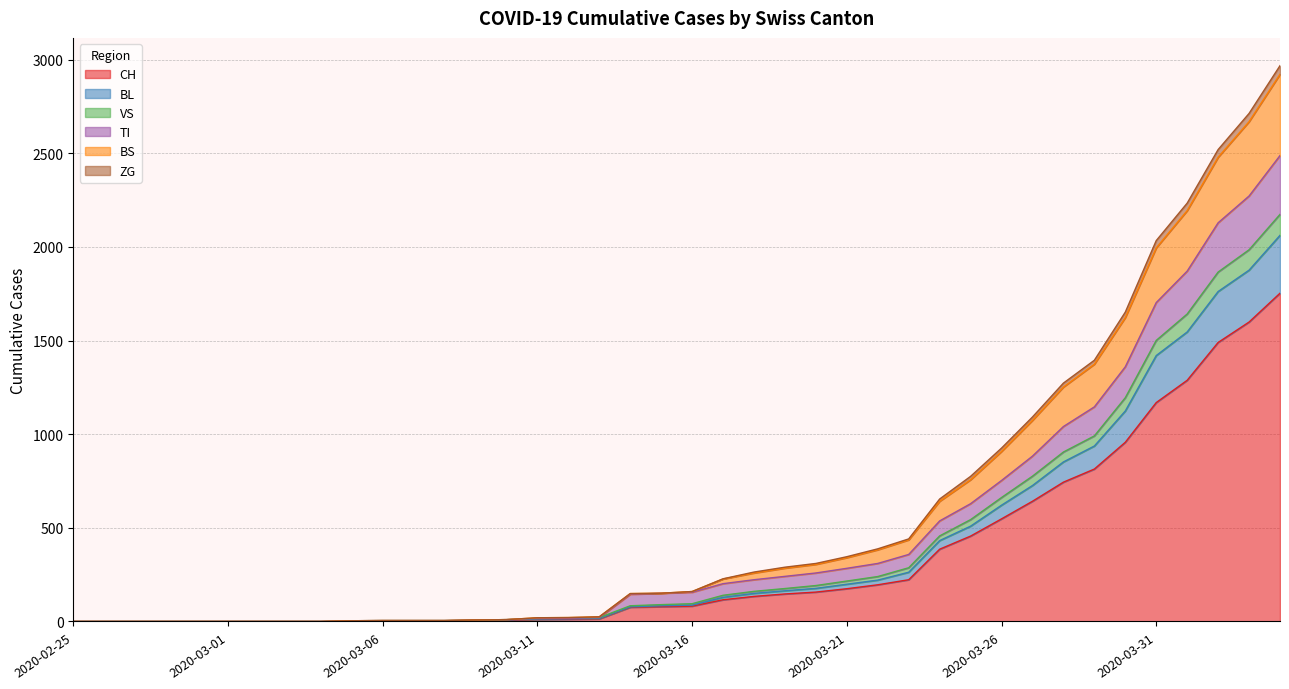

What position from the left is 2020-03-12?

17